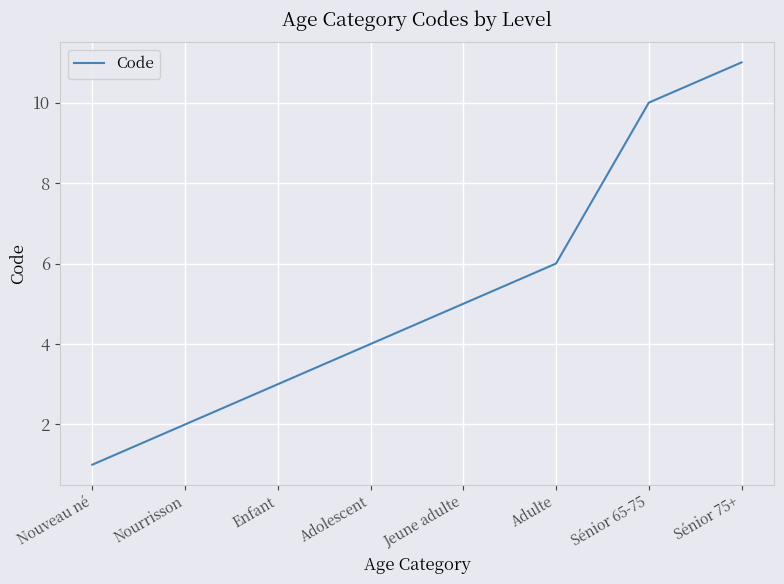

Rank the categories by value from highest to lowest.

Sénior 75+, Sénior 65-75, Adulte, Jeune adulte, Adolescent, Enfant, Nourrisson, Nouveau né